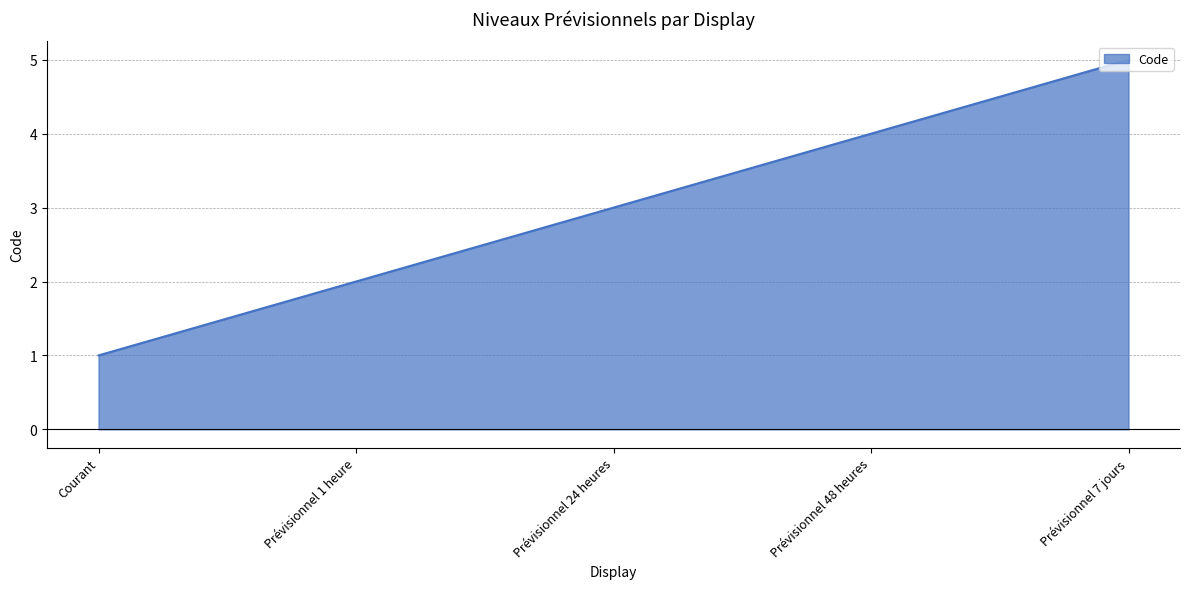

What is the smallest value displayed?

1